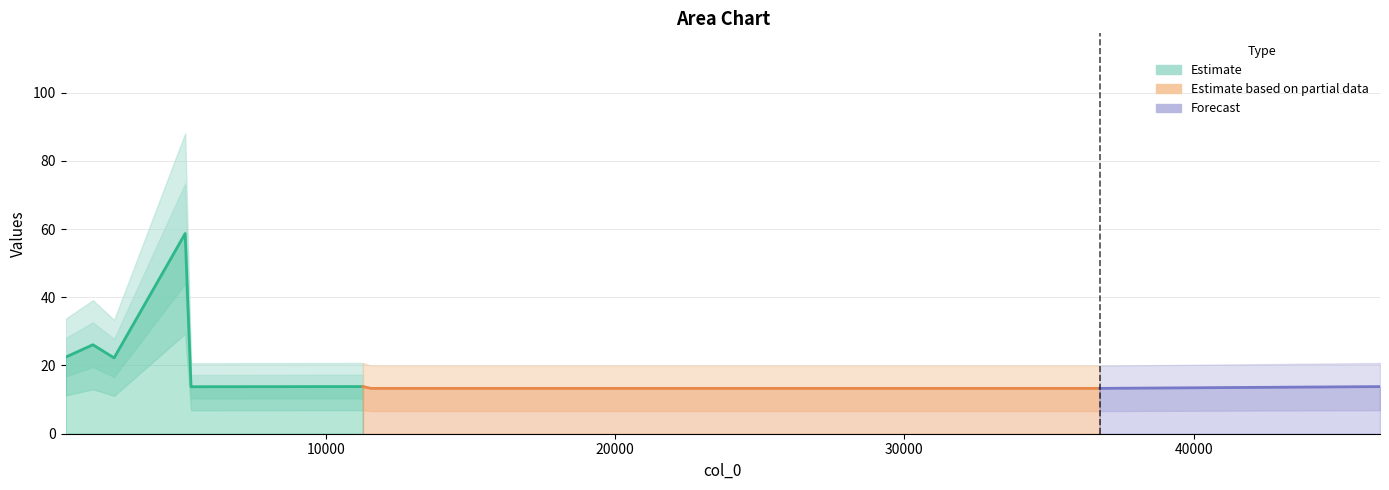

True or false: there are more than 2 points higher than both neighbors.

False